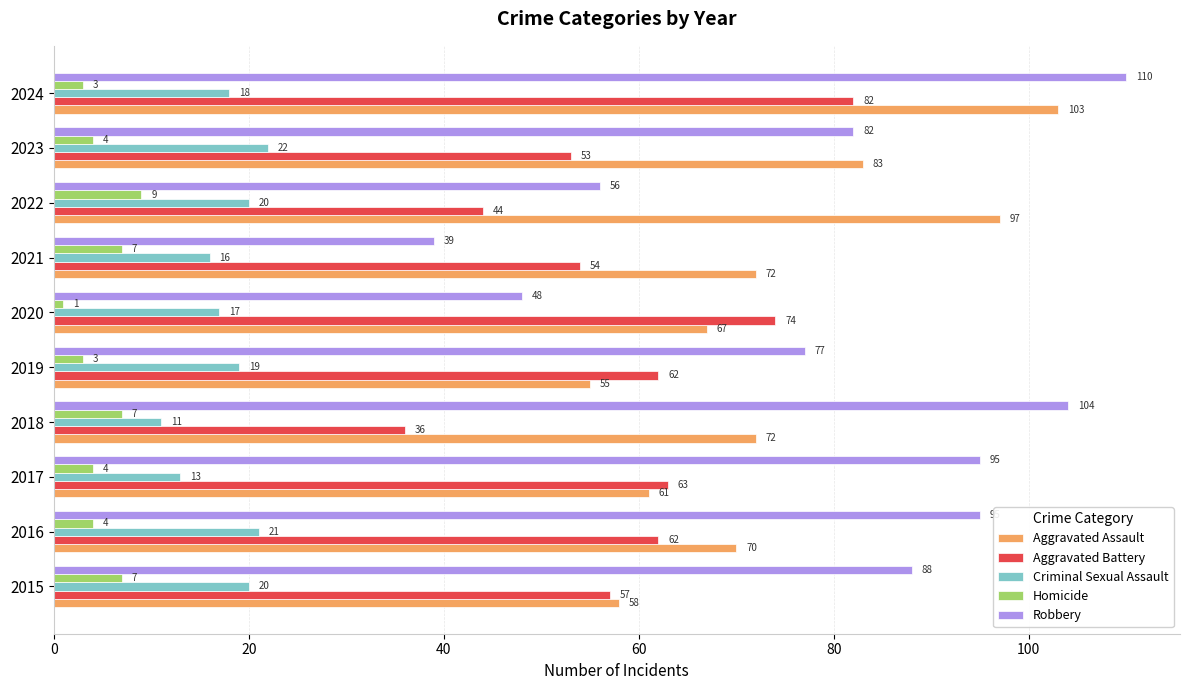

What are all the series names shown in the legend?

Aggravated Assault, Aggravated Battery, Criminal Sexual Assault, Homicide, Robbery